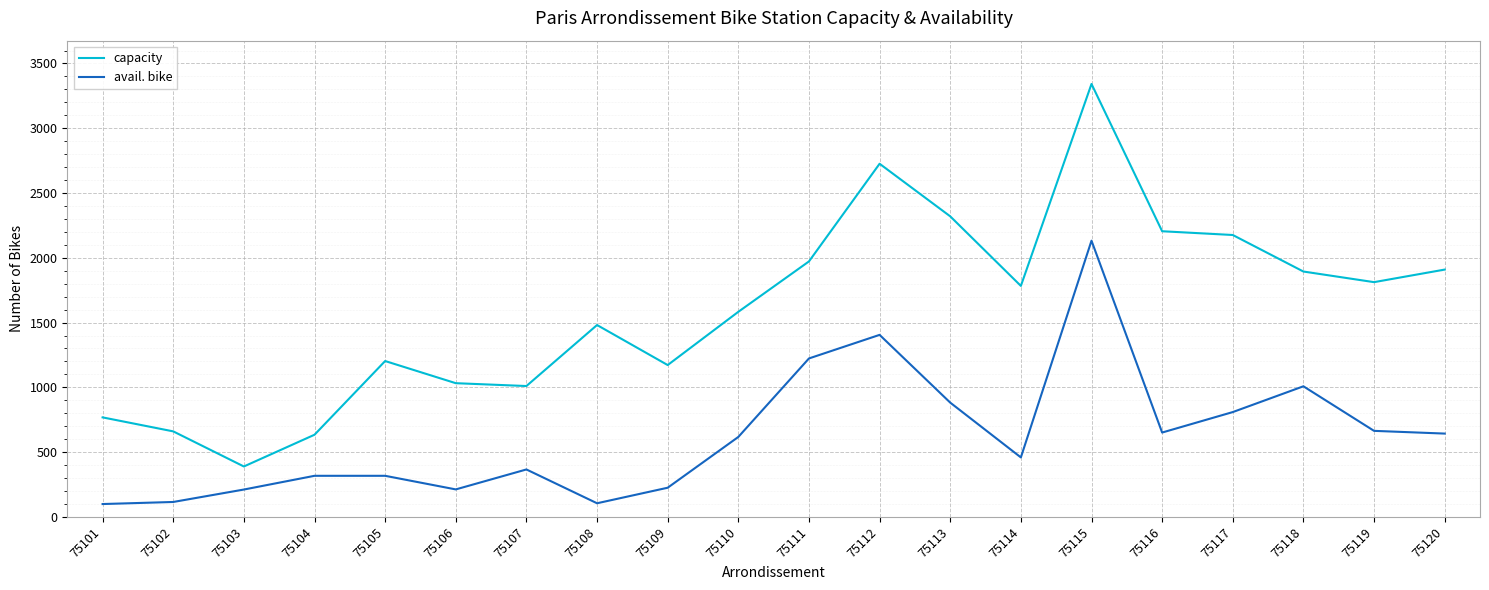

What are all the series names shown in the legend?

capacity, avail. bike